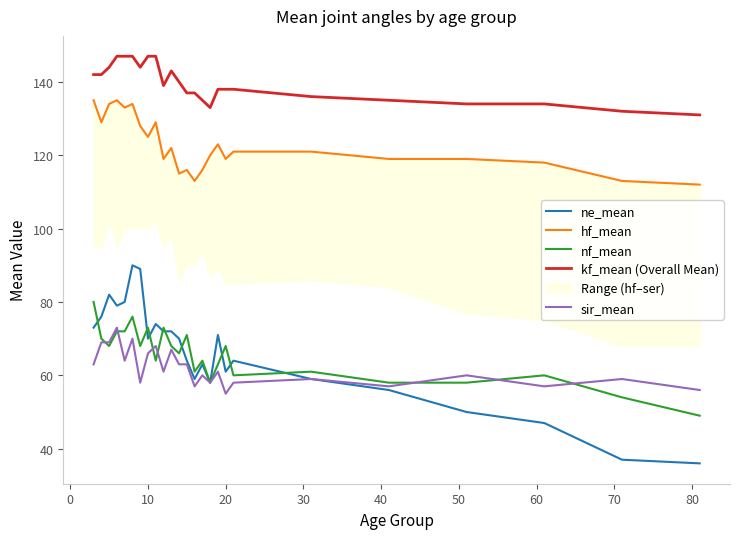

What is the maximum value for kf_mean (Overall Mean)?

147